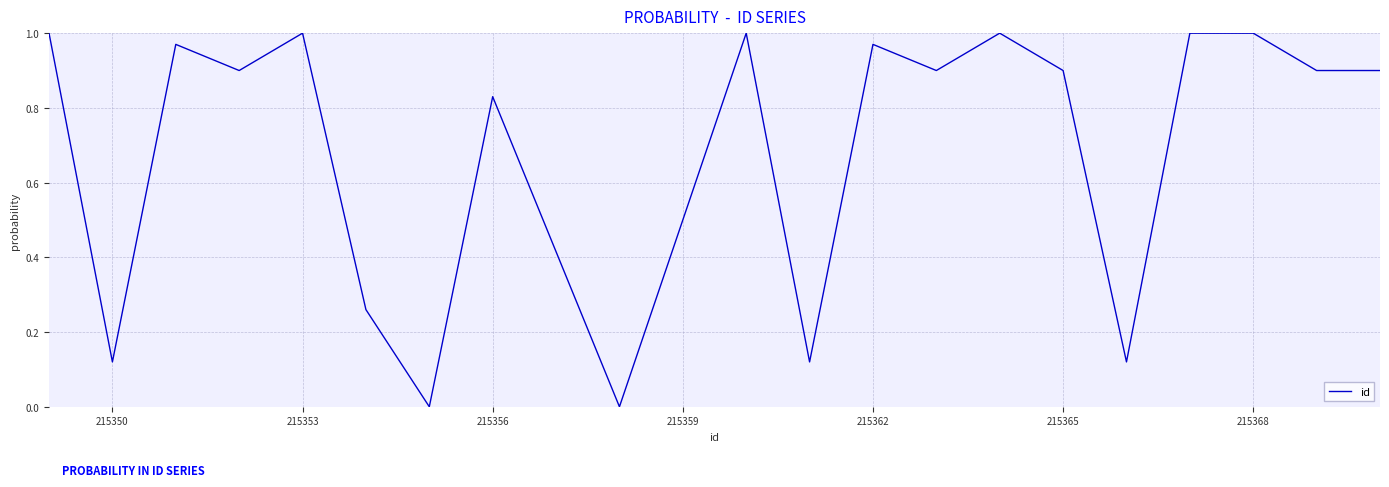

Does the chart display data point markers on the line(s)?

No